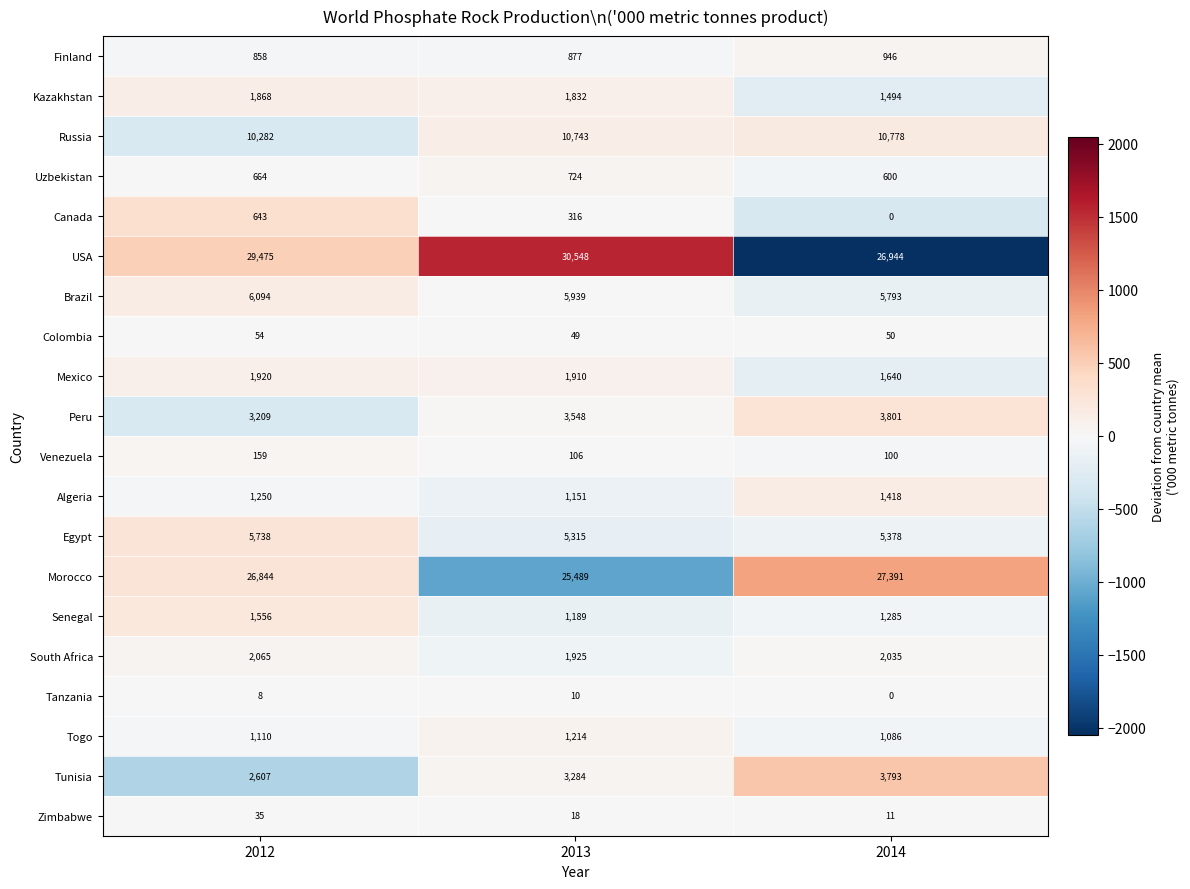

What is the average value of the Mexico series?

1823